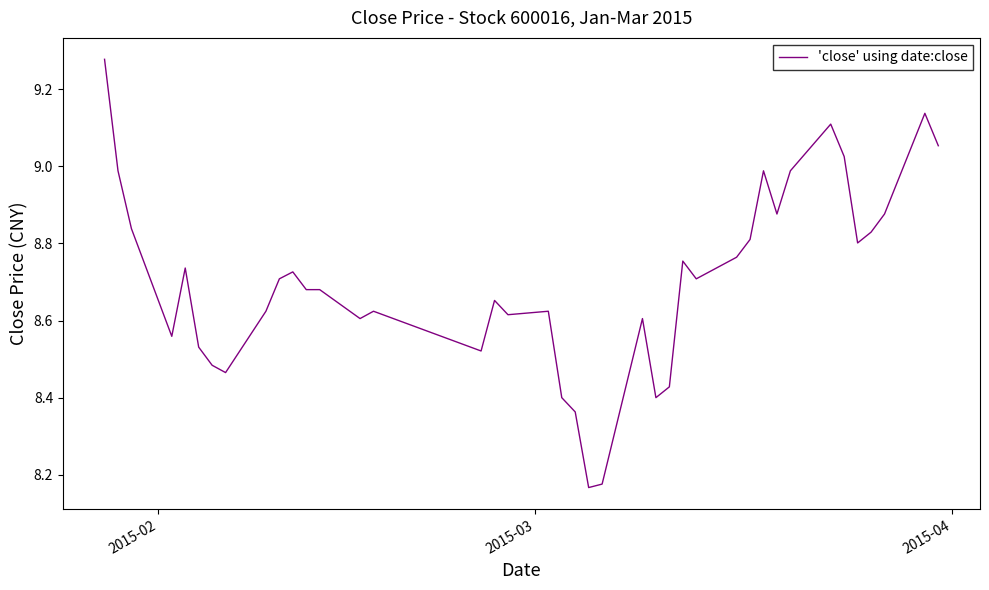

What is the average value?

8.7